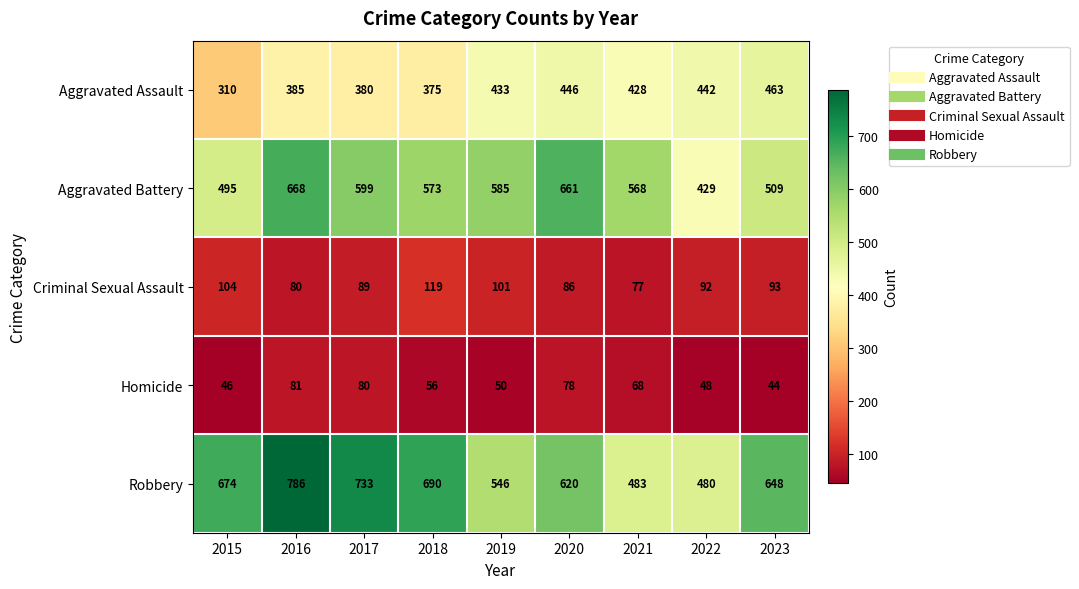

Rank the series at 2019 from lowest to highest value.

Homicide, Criminal Sexual Assault, Aggravated Assault, Robbery, Aggravated Battery